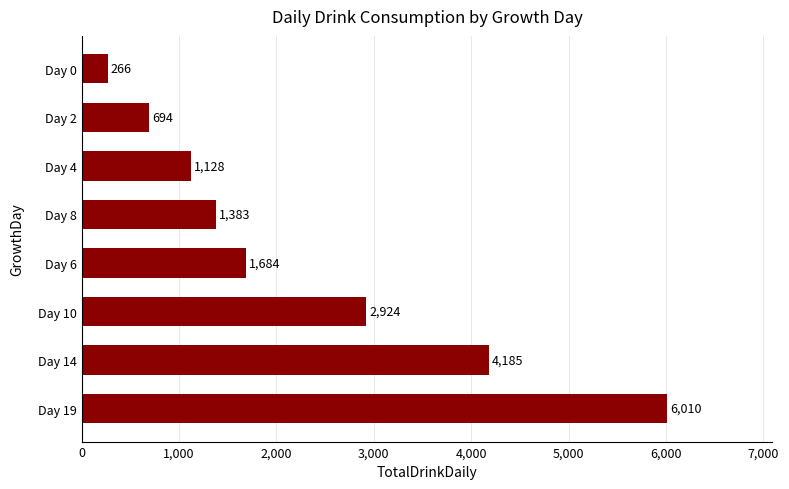

What is the change in value from Day 10 to Day 0?

-2658